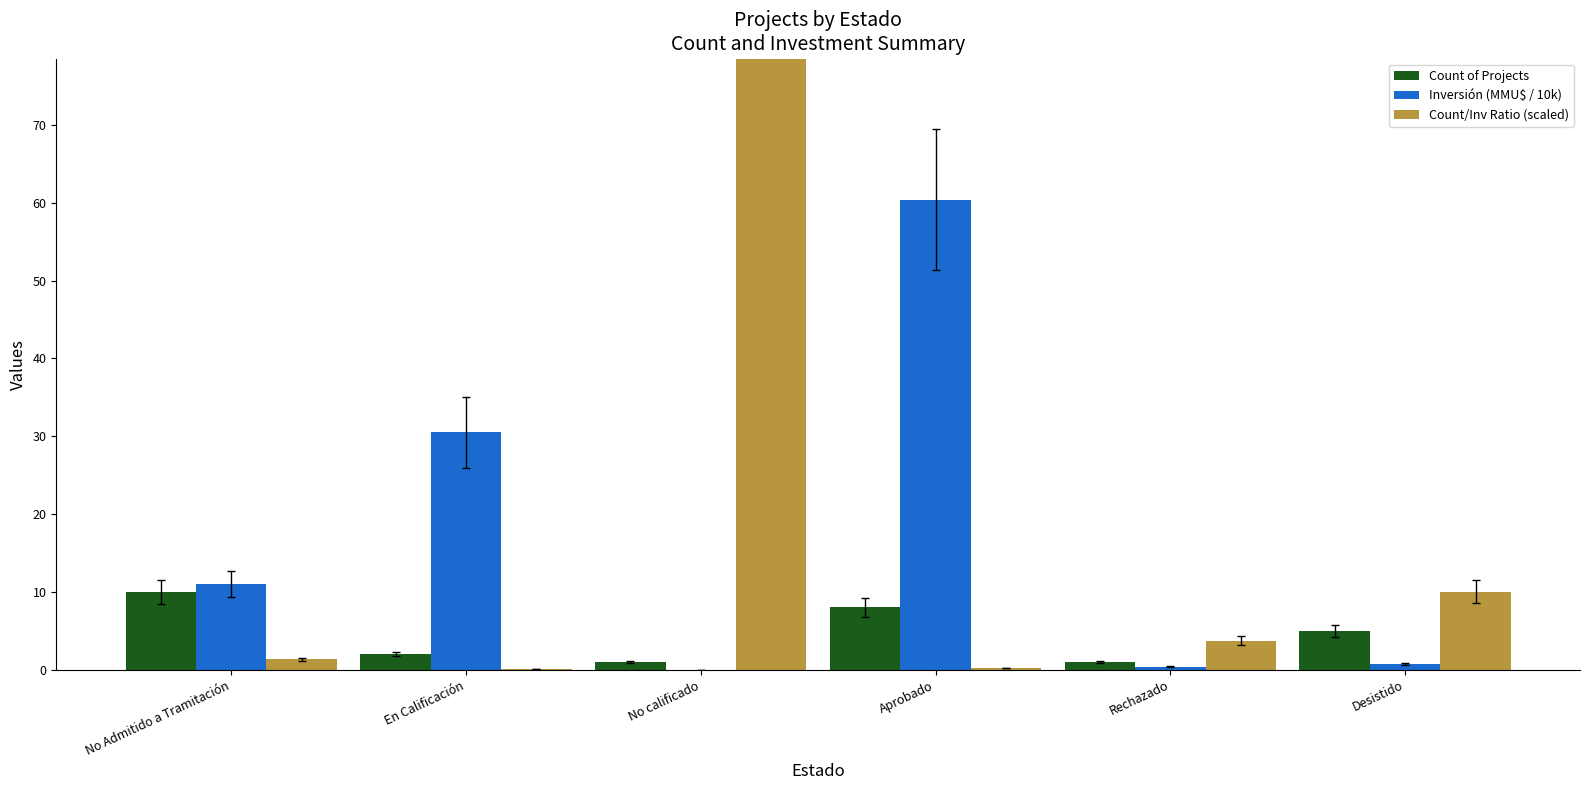

What is the value of the Count of Projects bar at the 1st from the left?

10.0